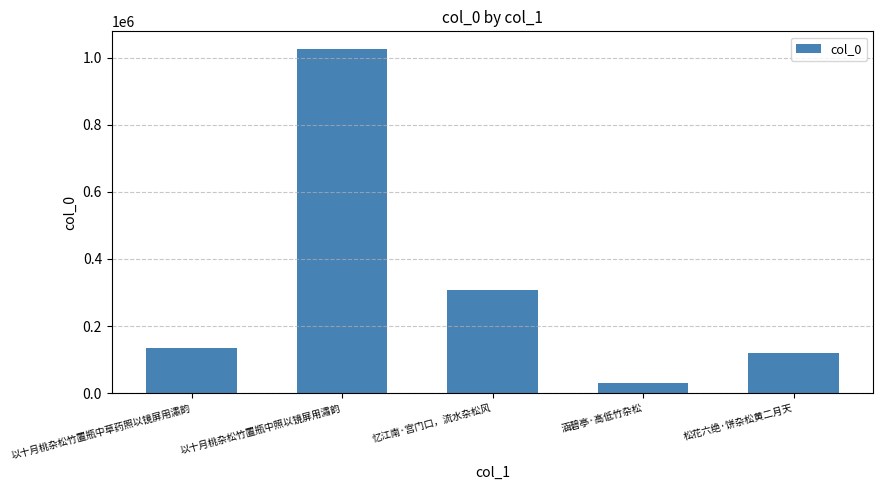

List the labels in order of value, largest first.

以十月桃杂松竹置瓶中照以镜屏用潚韵, 忆江南·宫门口，流水杂松风, 以十月桃杂松竹置瓶中草药照以镜屏用潚韵, 松花六绝·饼杂松黄二月天, 涵碧亭·高低竹杂松